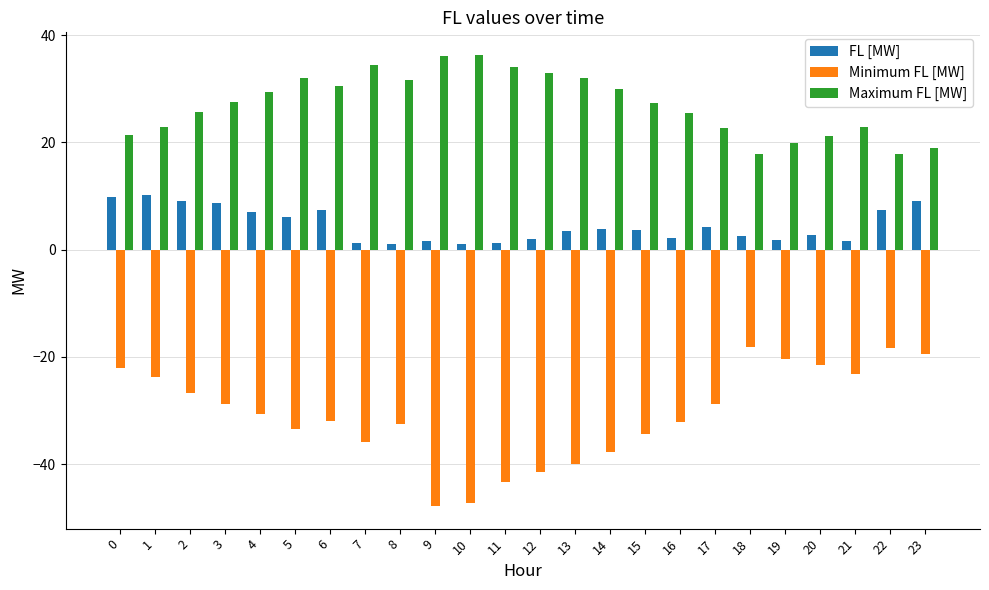

Rank the series by their average value, from lowest to highest.

Minimum FL [MW], FL [MW], Maximum FL [MW]